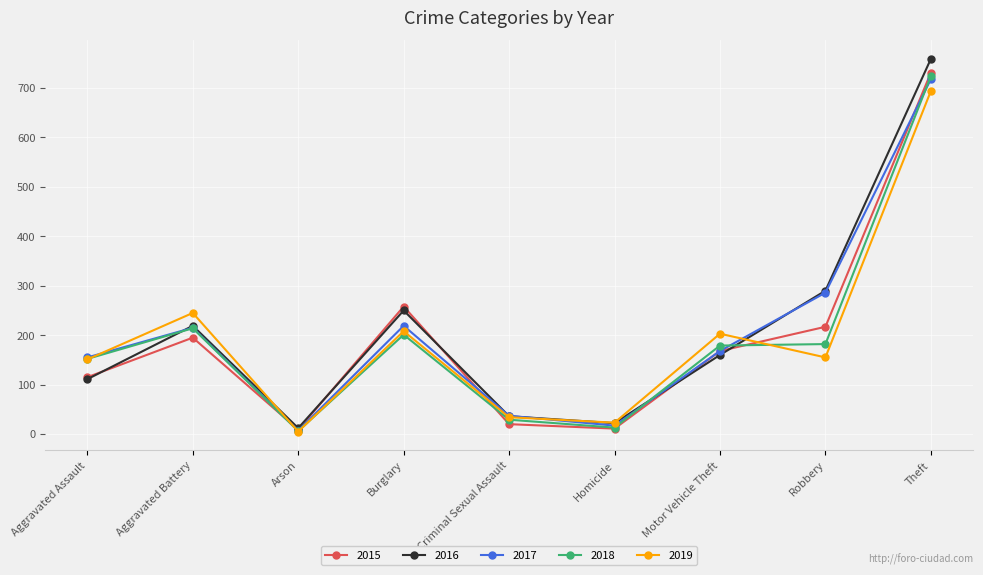

True or false: 2016 and 2018 intersect in this chart.

True